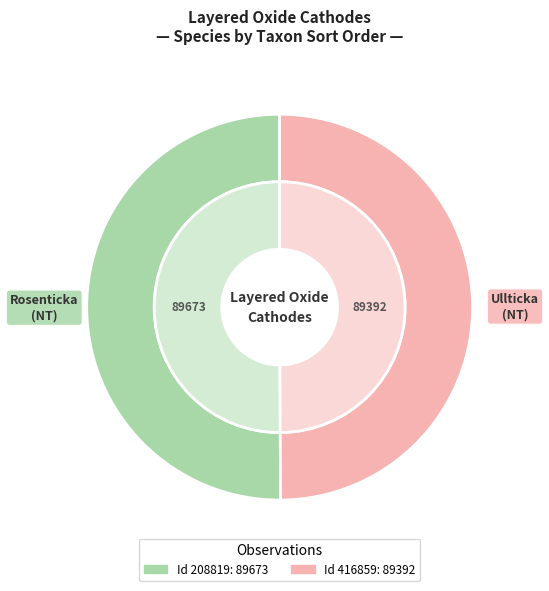

Rank the categories by value from lowest to highest.

416859, 208819